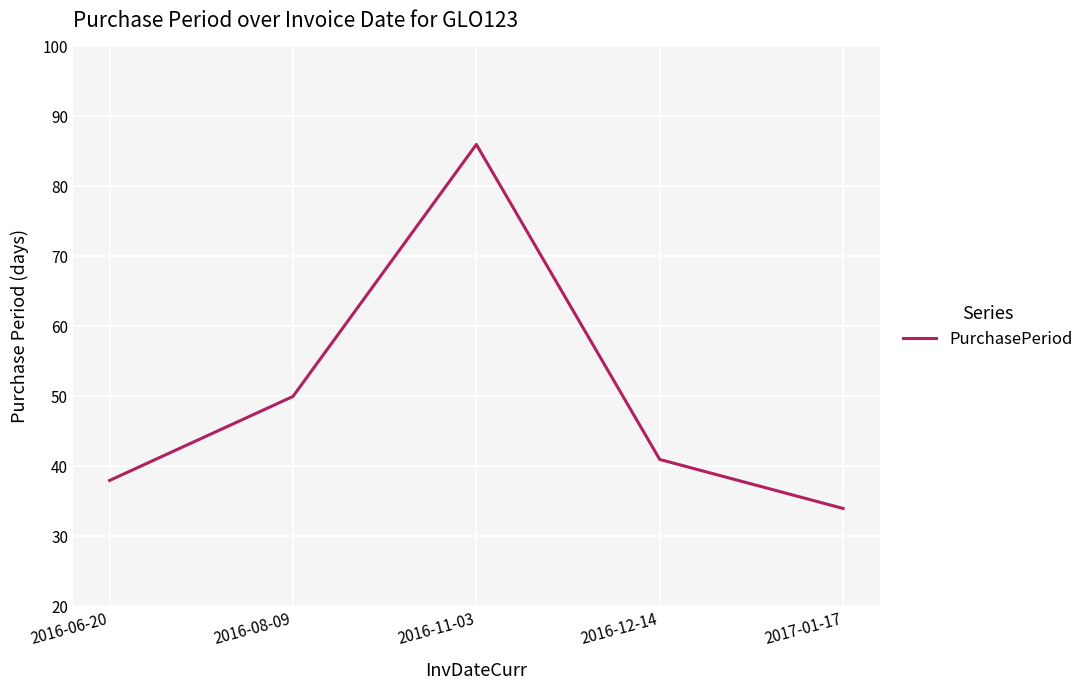

Rank the categories by value from highest to lowest.

2016-11-03, 2016-08-09, 2016-12-14, 2016-06-20, 2017-01-17